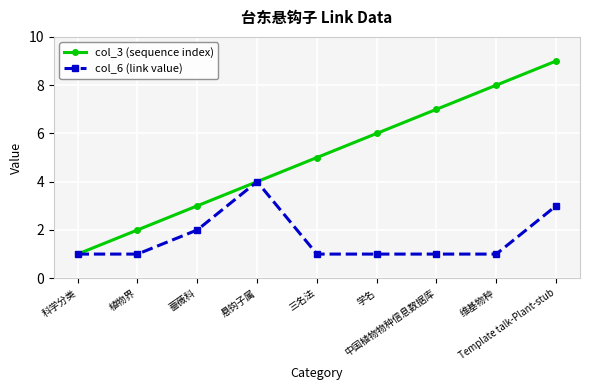

What is the greatest value displayed?

9